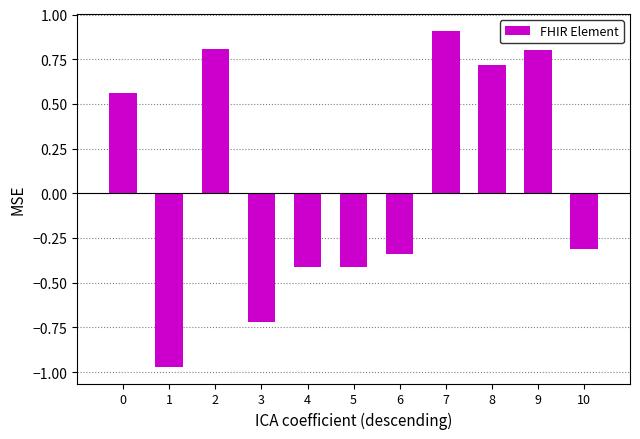

At which category does the chart reach its minimum across all series?

1